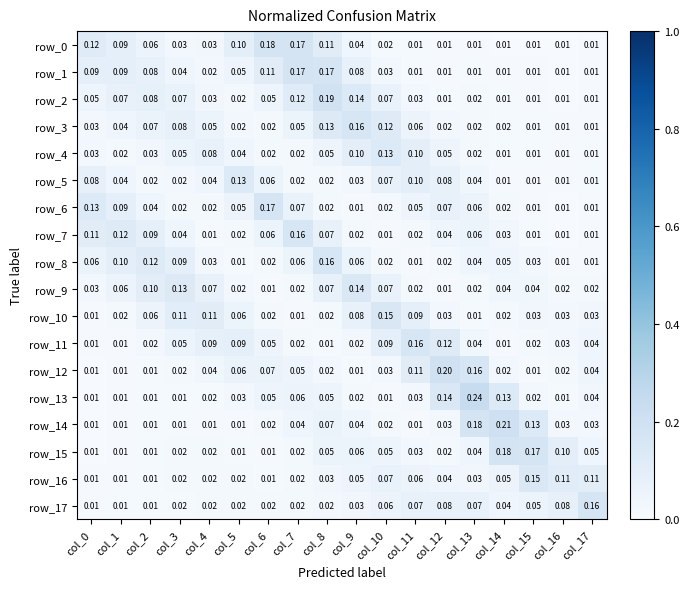

Which series changed the most between col_2 and col_14?

row_14